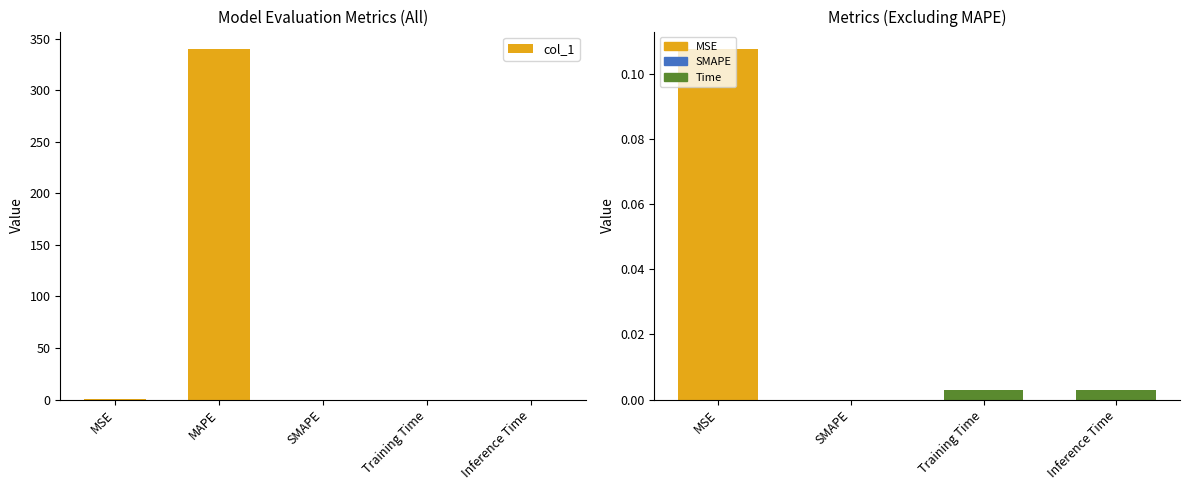

What position from the left is SMAPE?

2